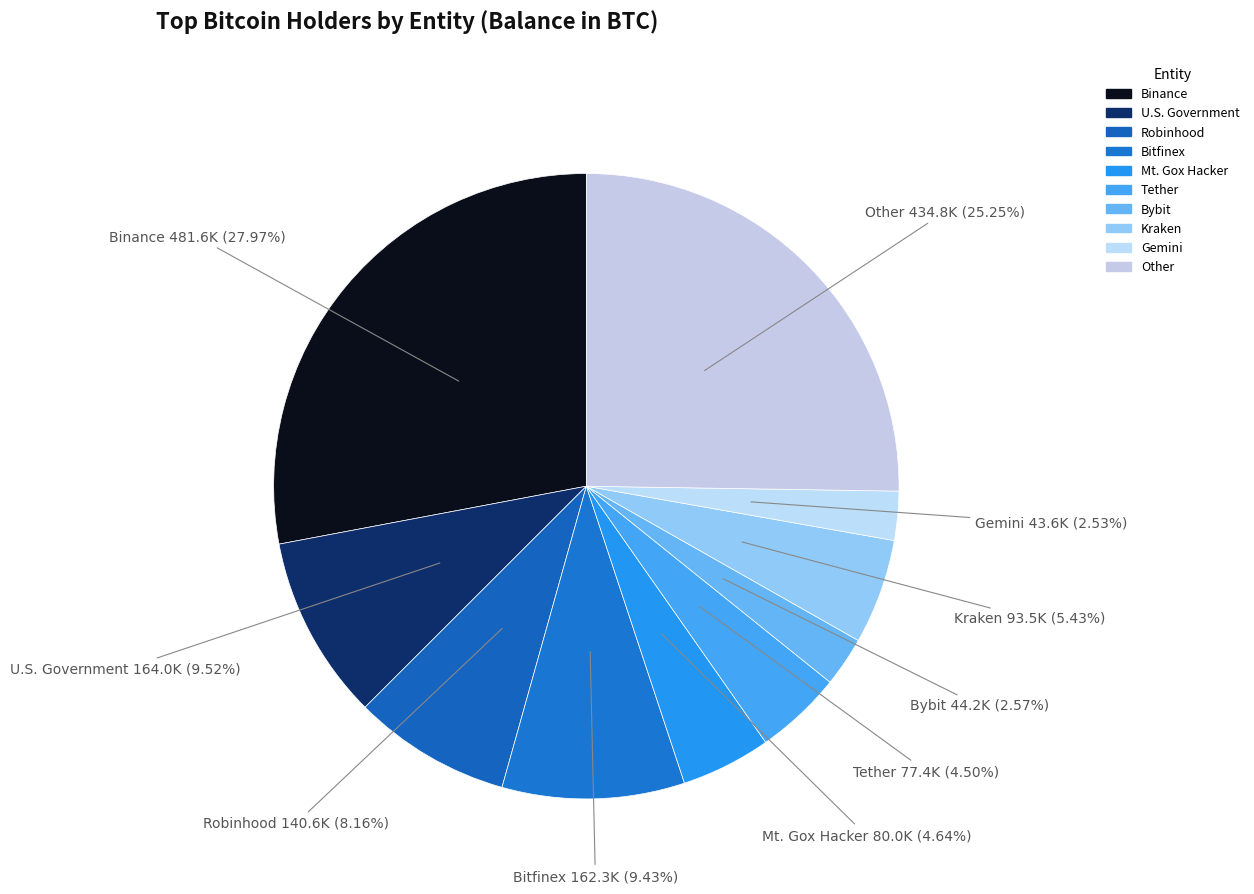

Count the number of slices in the pie.

10